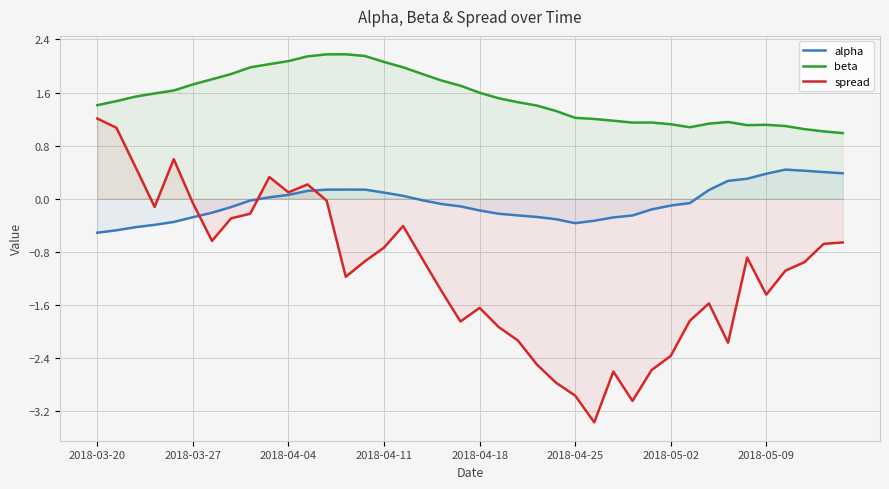

At how many categories does at least one series exceed 0?

40